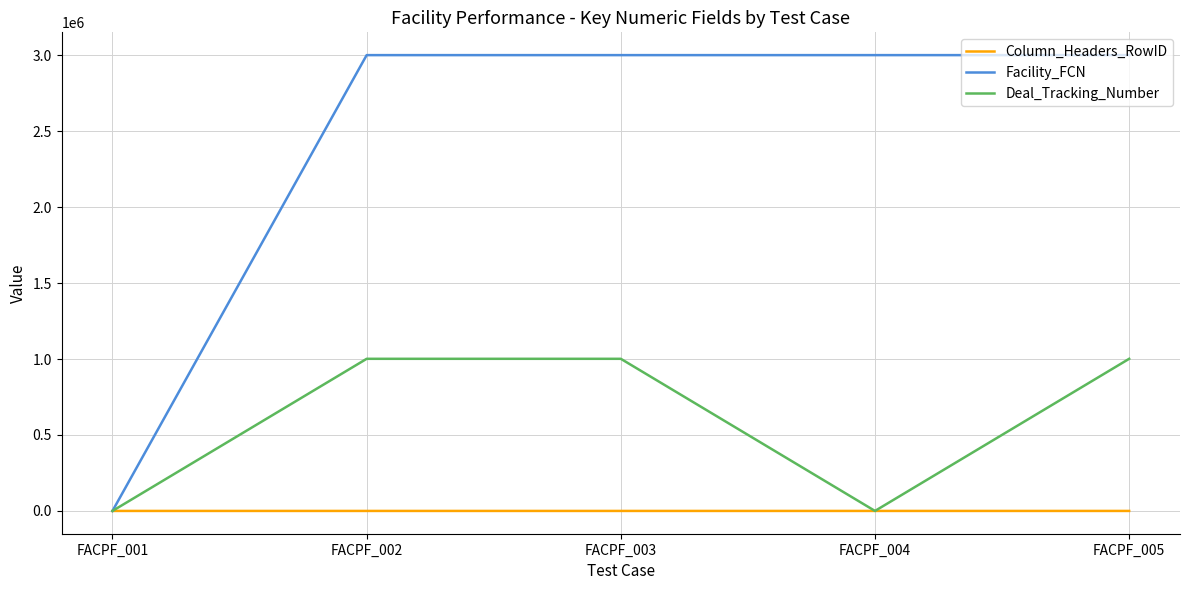

Count the number of data series in this chart.

3